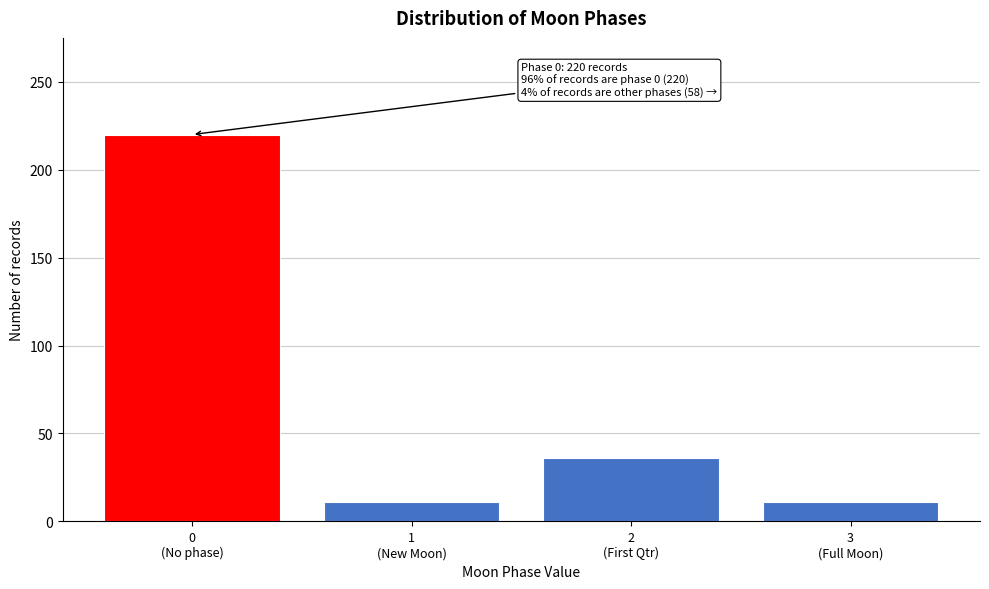

Reading left to right, extract all data points from this chart.

220	11	36	11